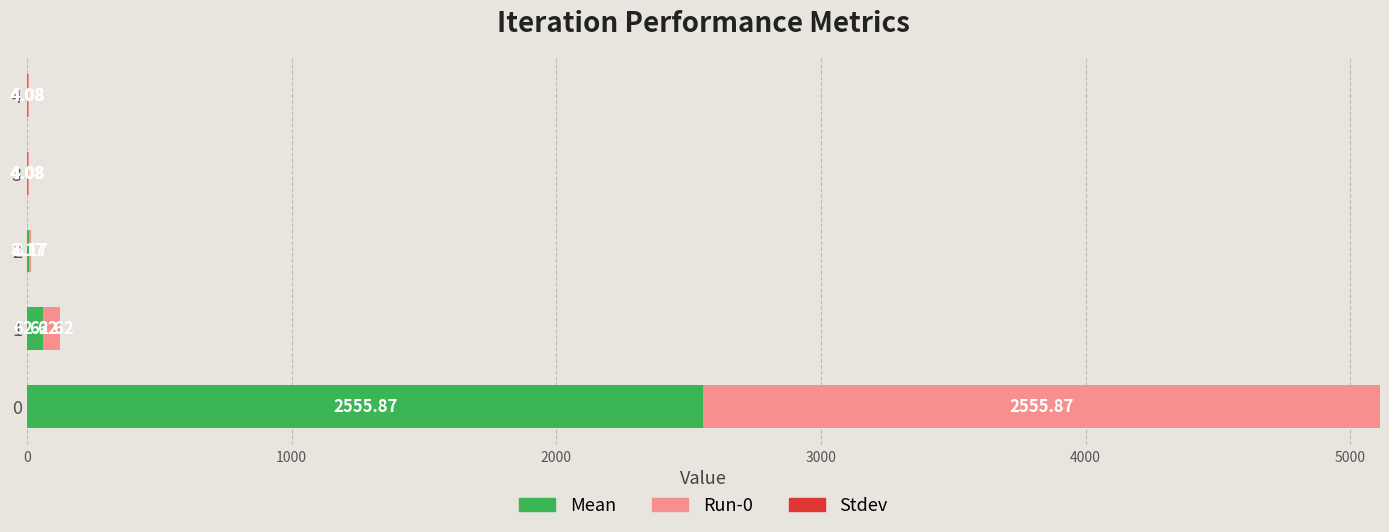

How many categories are shown in the chart?

5